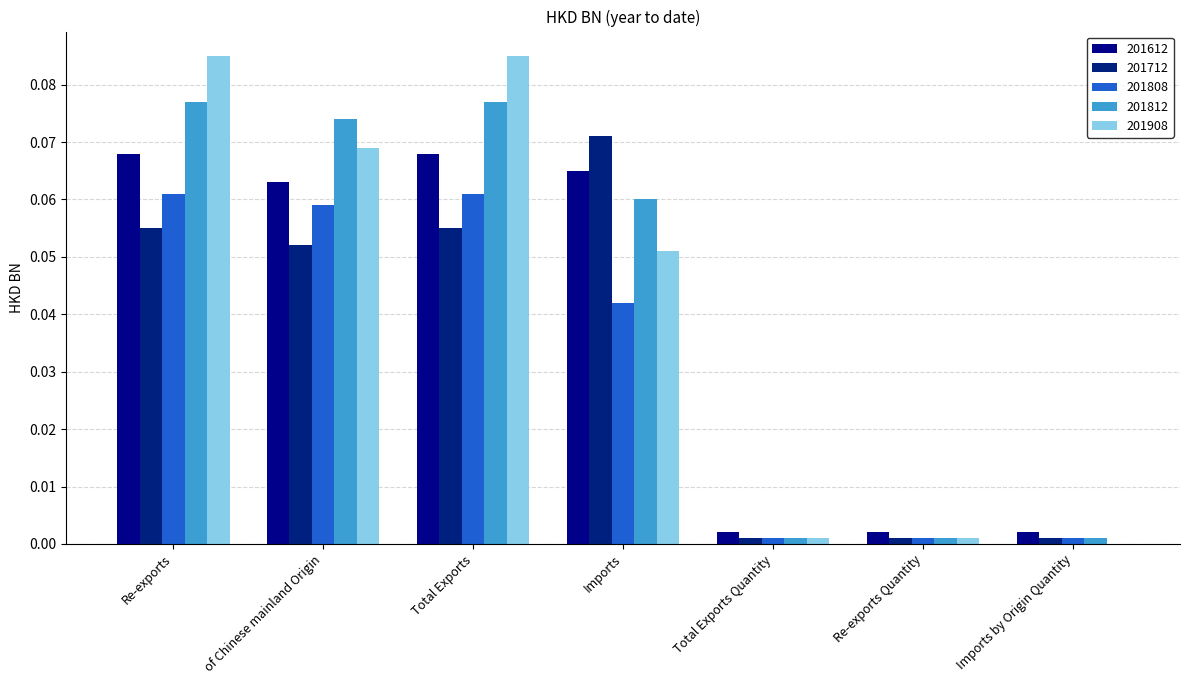

How many distinct data groups are displayed?

5